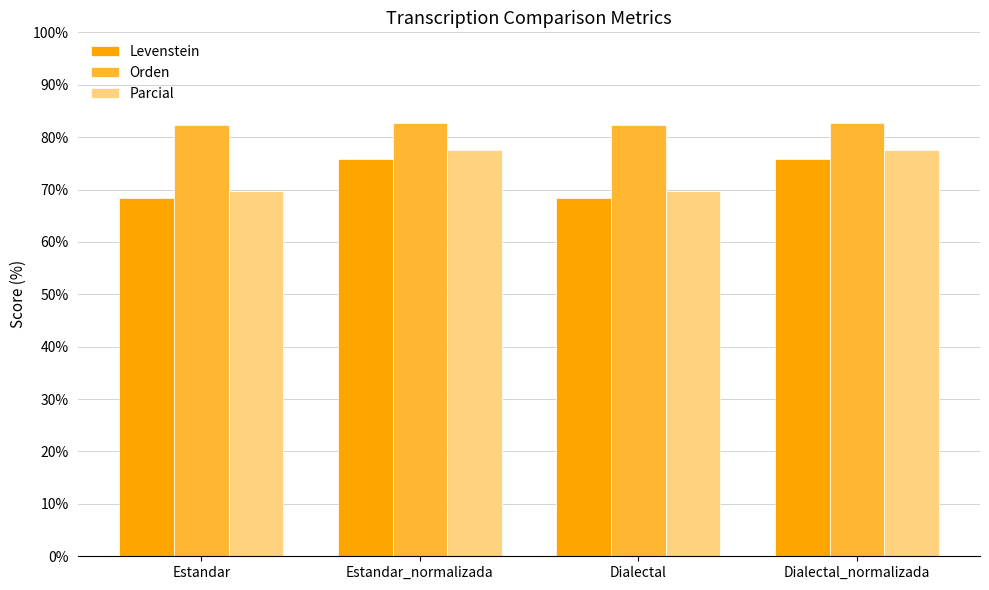

What is the label of the 3rd bar from the right?

Estandar_normalizada